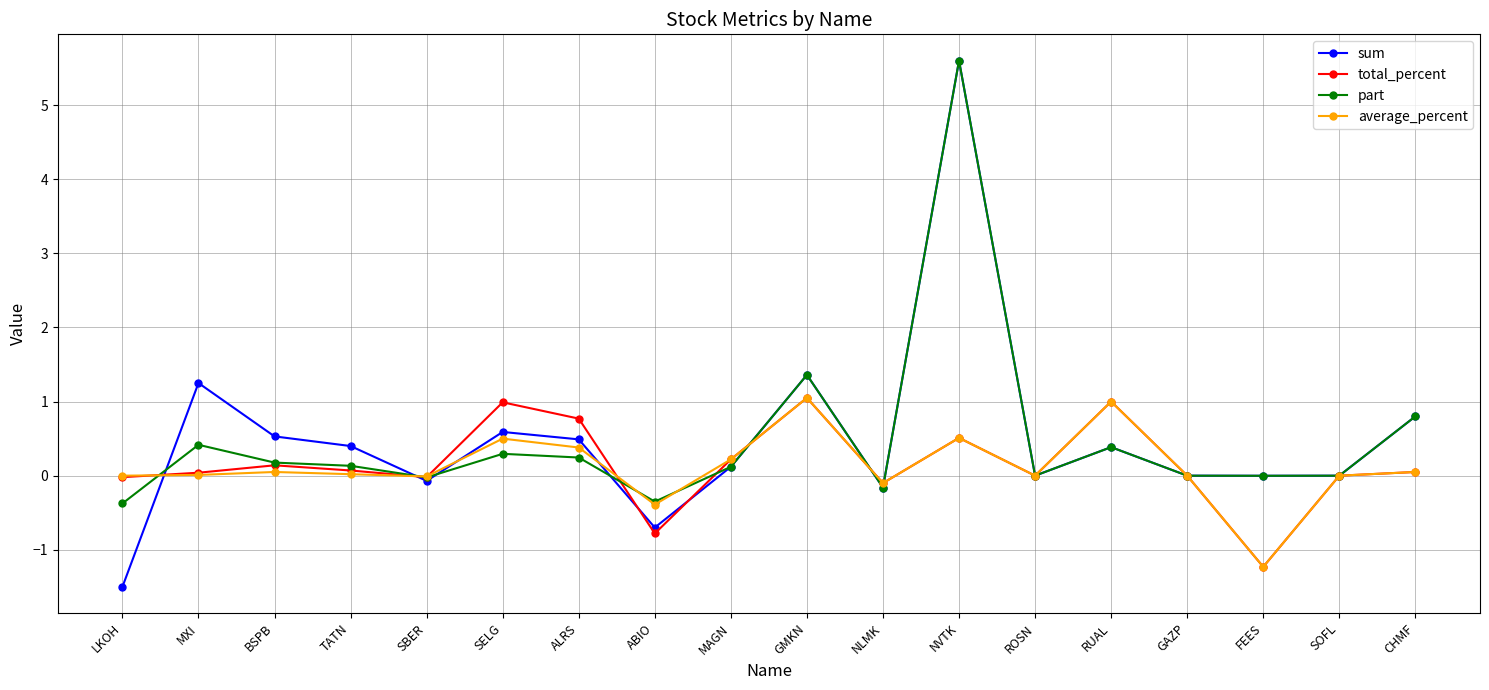

How many categories are shown in the chart?

18